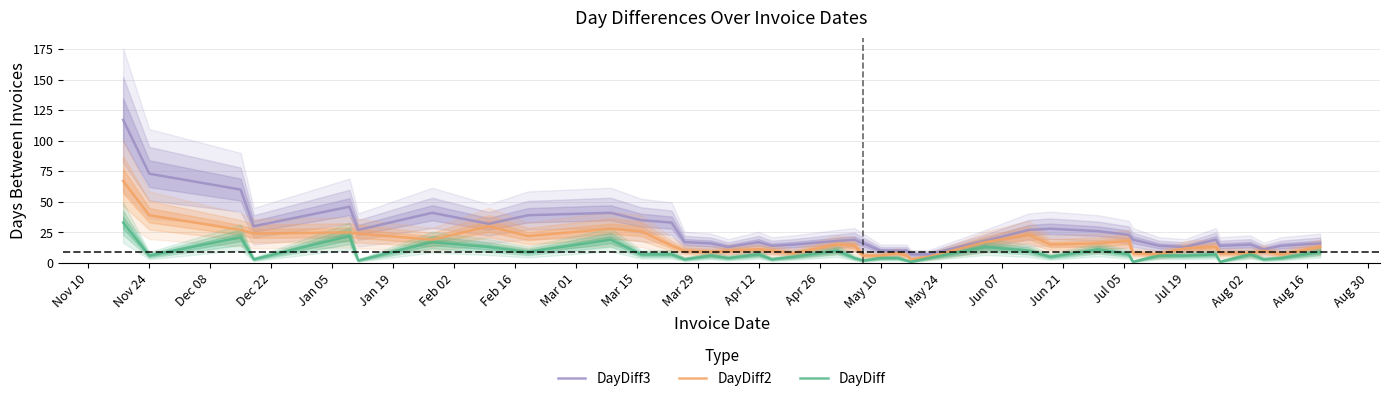

What are all the series names shown in the legend?

DayDiff3, DayDiff2, DayDiff